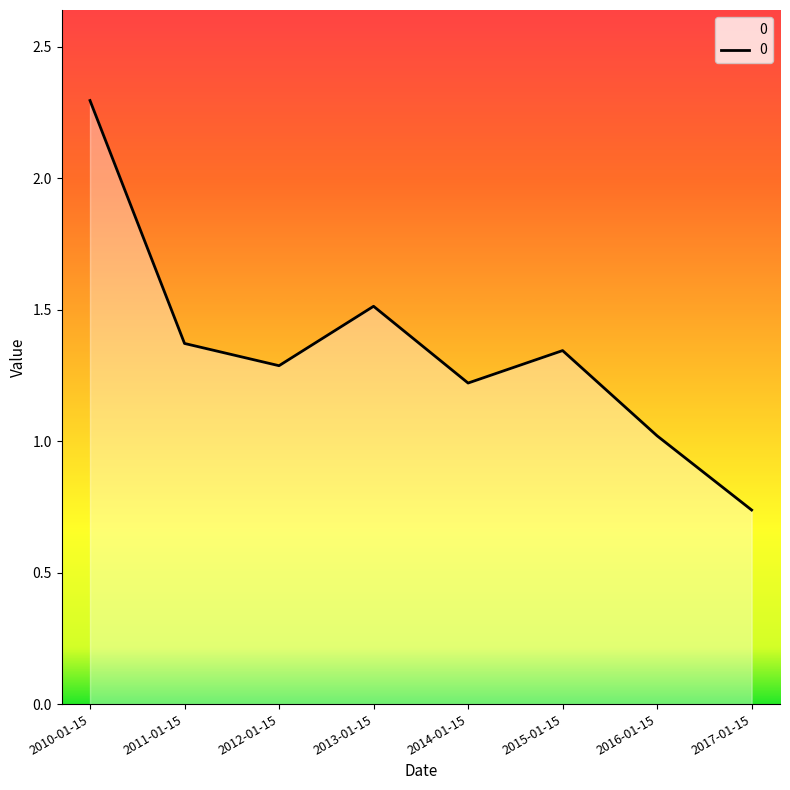

What position from the left is 2013-01-15?

4